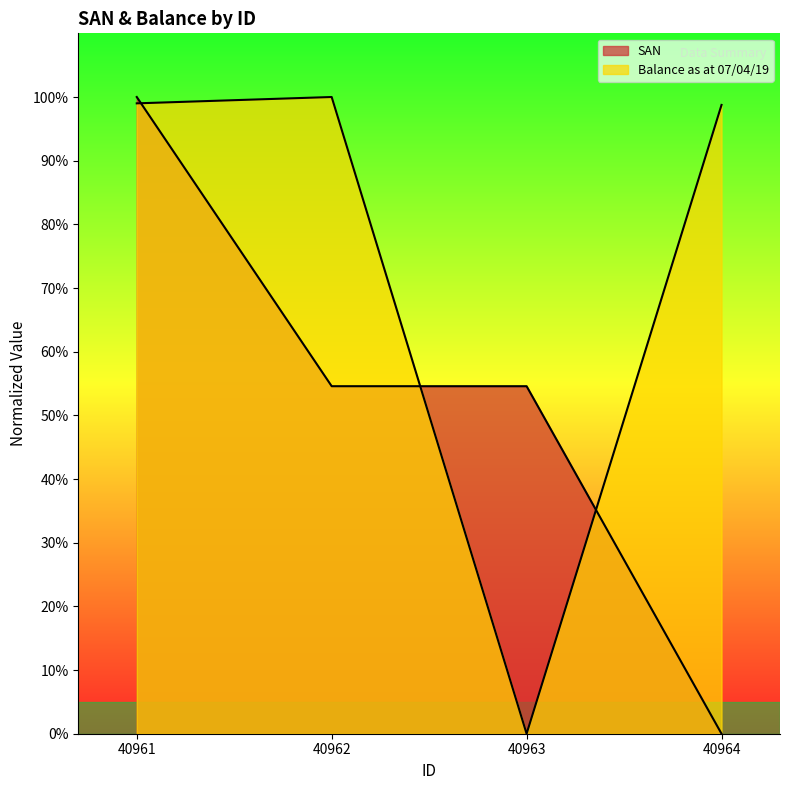

Is the value of Balance as at 07/04/19 at 40963 greater than the value of SAN at 40964?

No